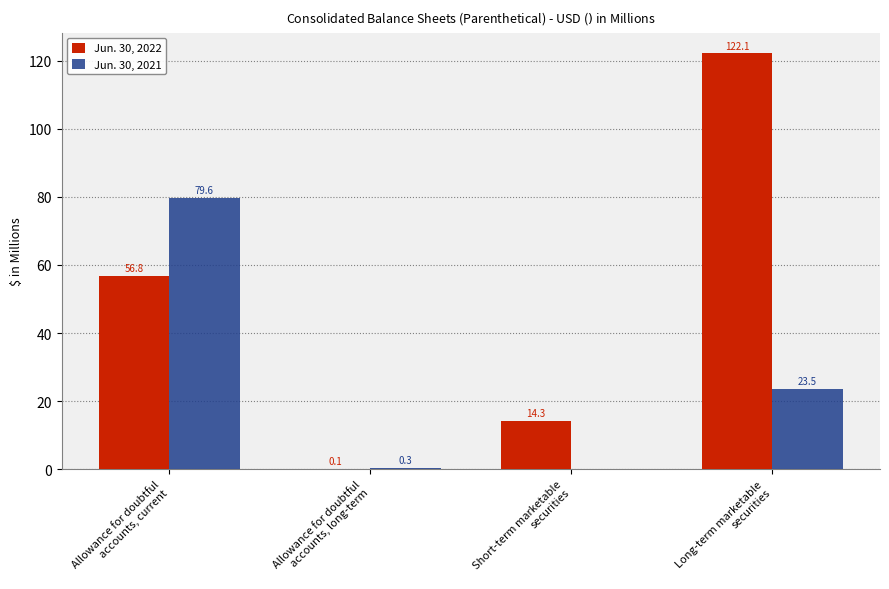

What is the sum of all Jun. 30, 2022 values?

193.3